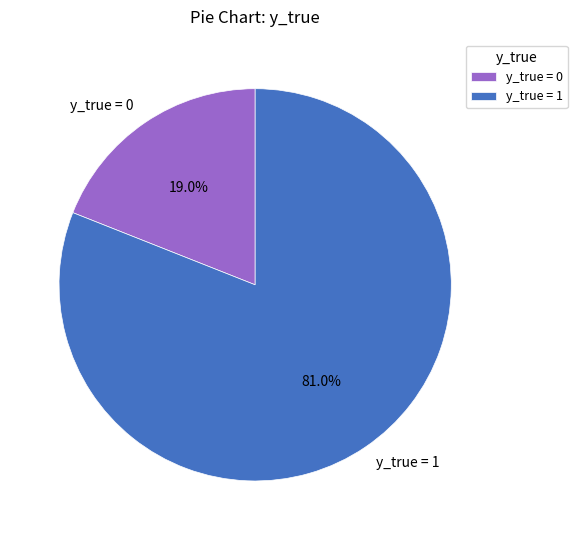

Which category accounts for the majority?

y_true = 1